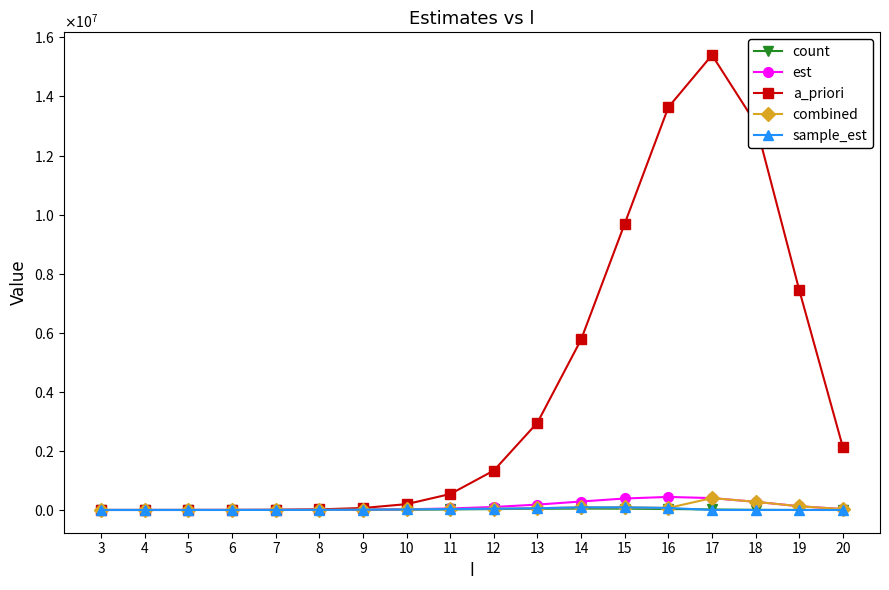

At 14, list the series in order from smallest to largest.

count, combined, sample_est, est, a_priori